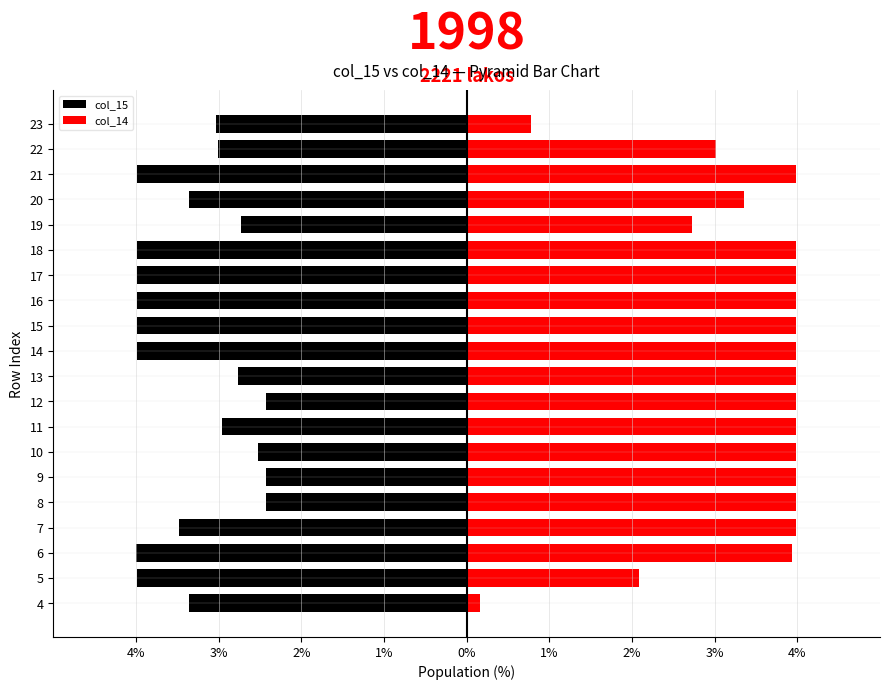

How many bars are there in each group?

2